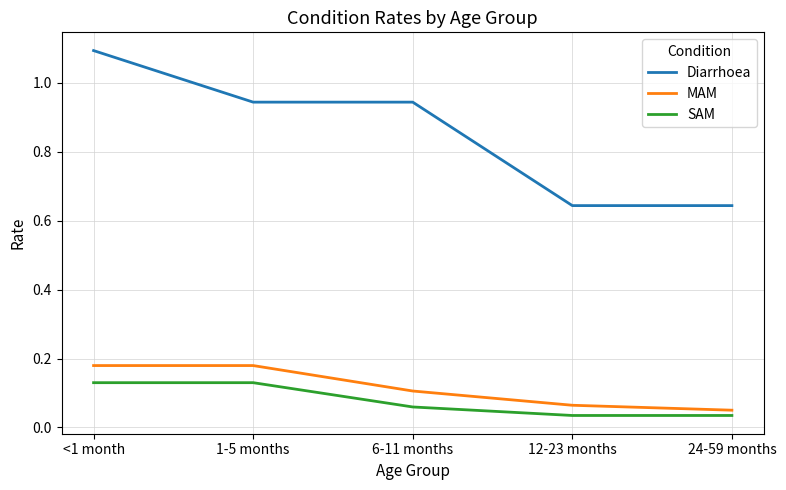

What is the difference between the second highest and second lowest values in the Diarrhoea series?

0.3